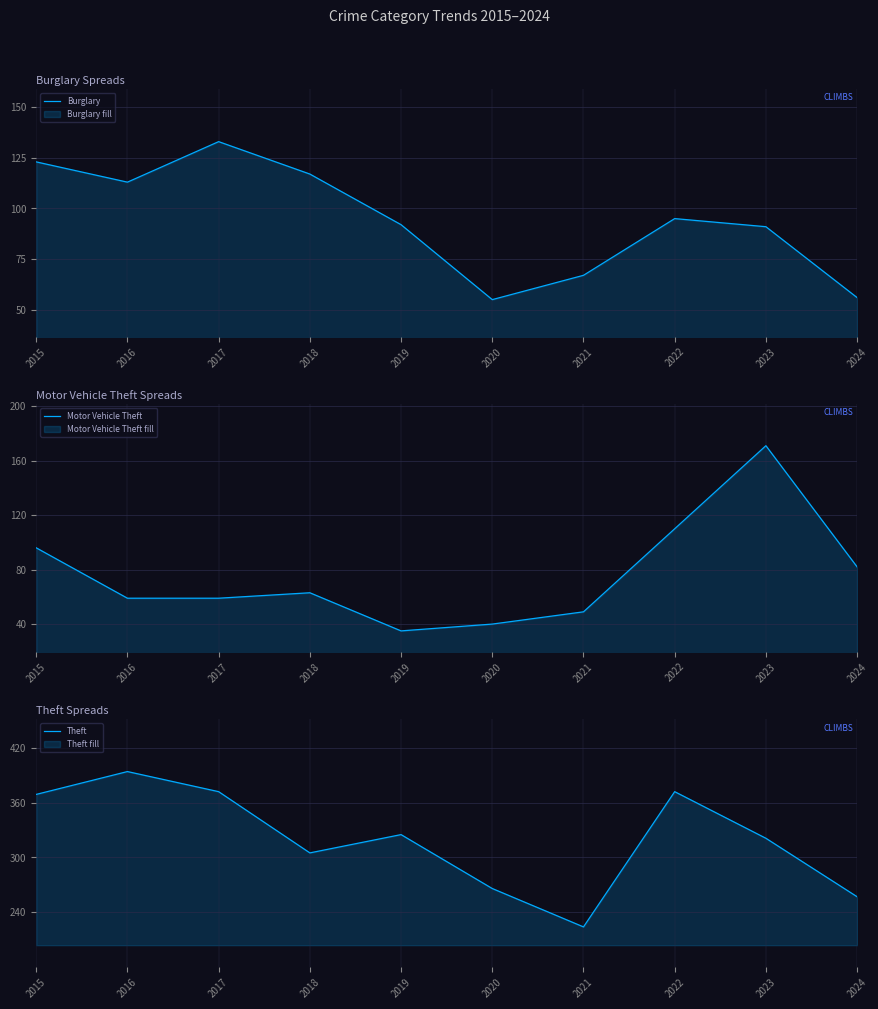

How many distinct data groups are displayed?

3